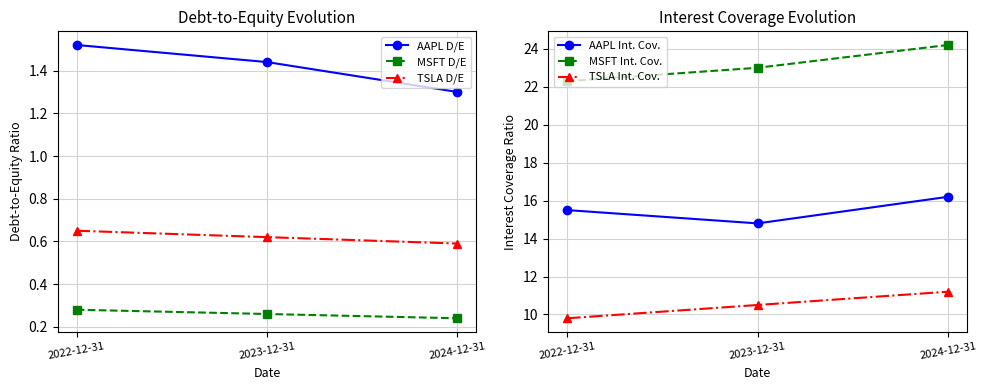

How many lines are shown in the chart?

6